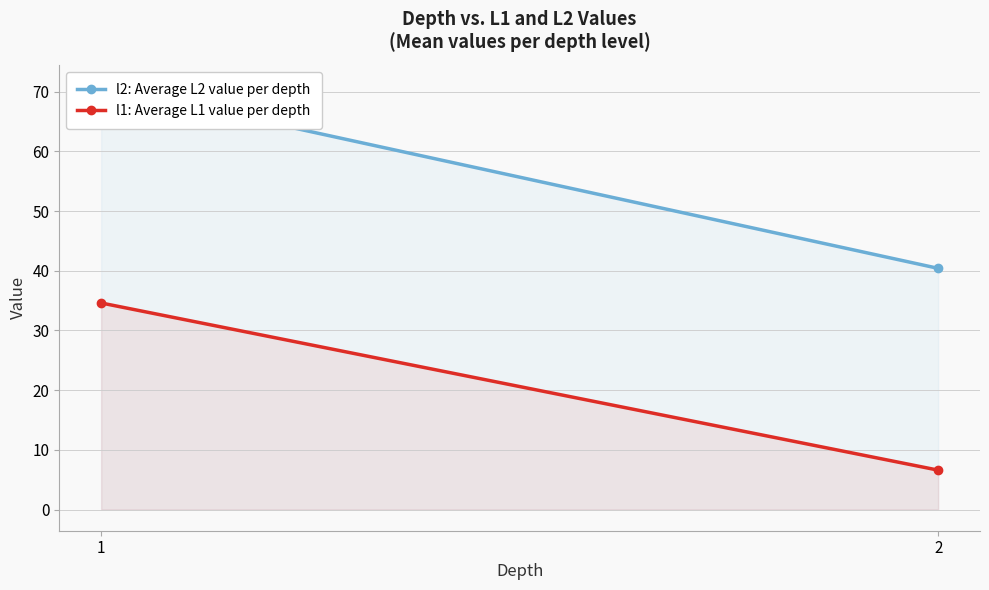

Does the chart have visible grid lines?

Yes